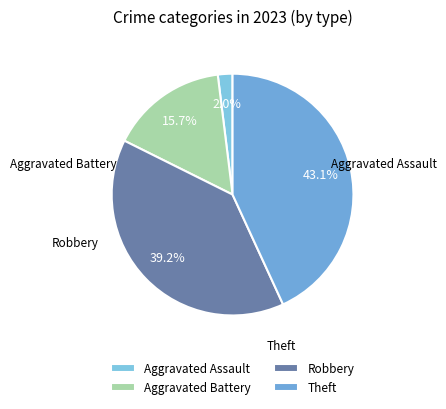

Does any single category account for the majority?

No